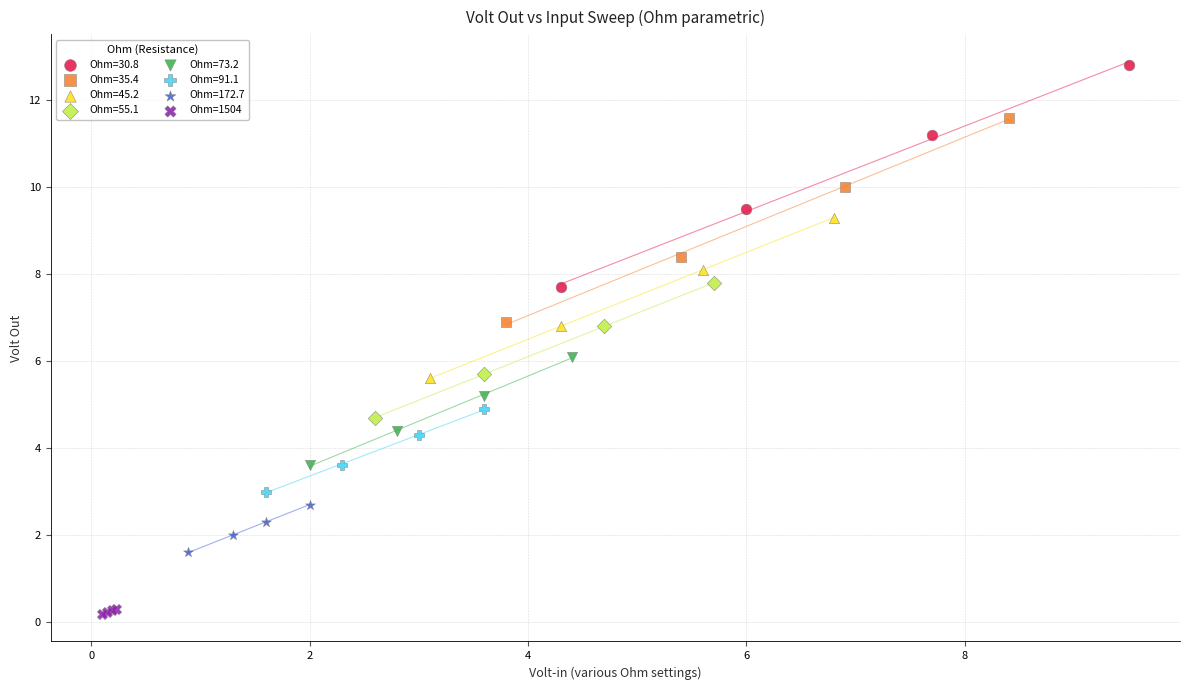

Which series contains the highest Y value?

Ohm=30.8